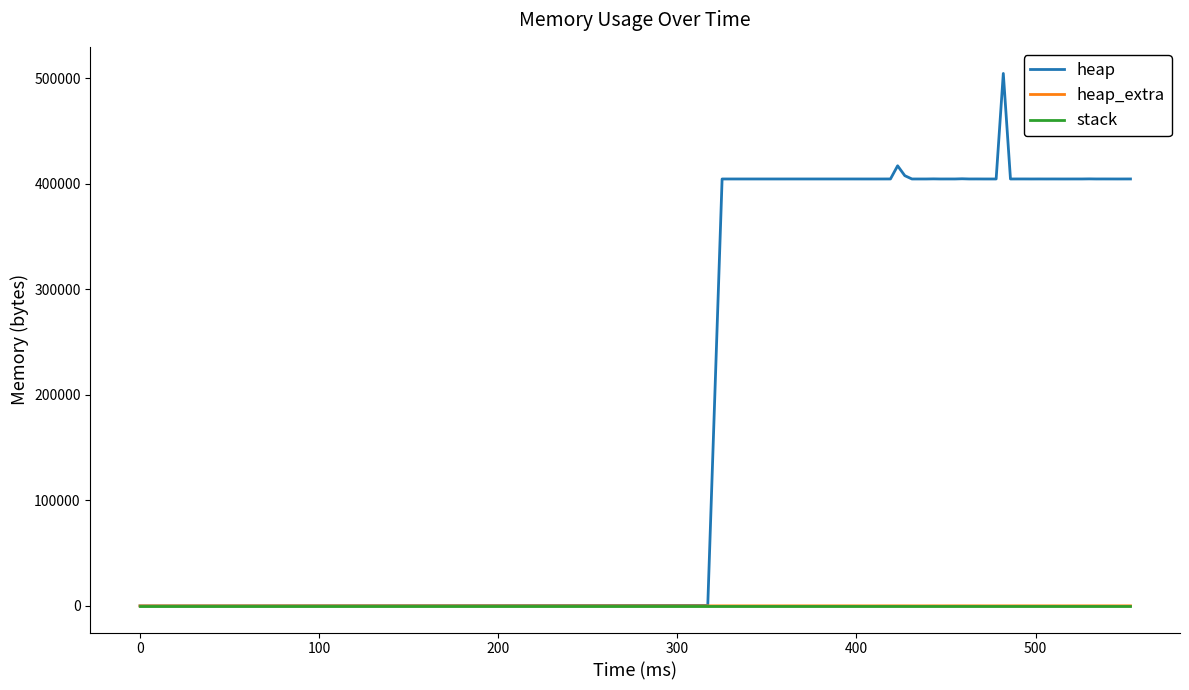

What is the greatest value displayed?

504568